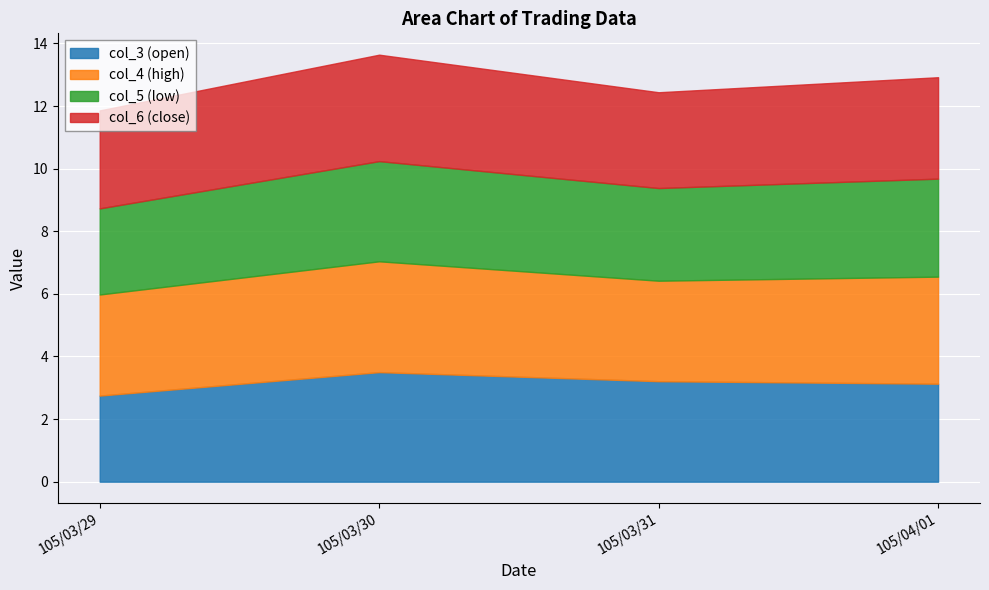

True or false: col_3 and col_6 intersect in this chart.

True